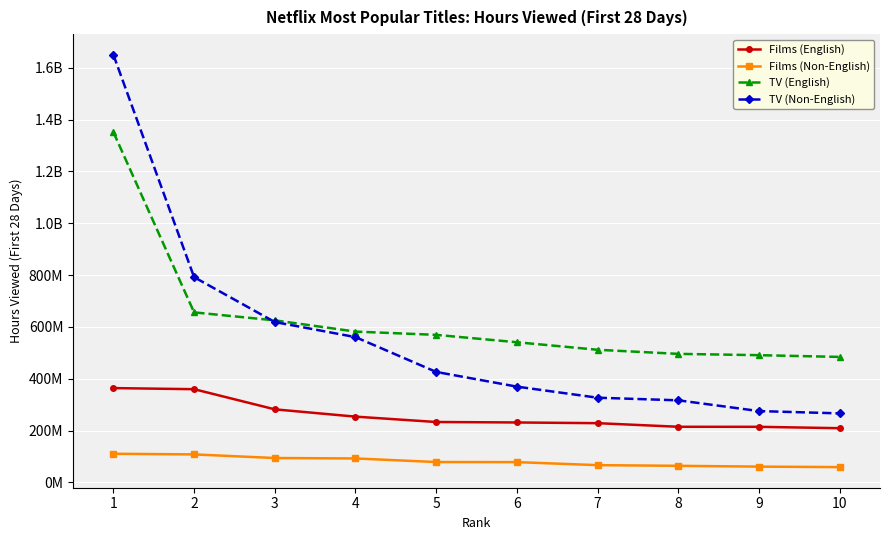

Between 5 and 6, which is larger?

5